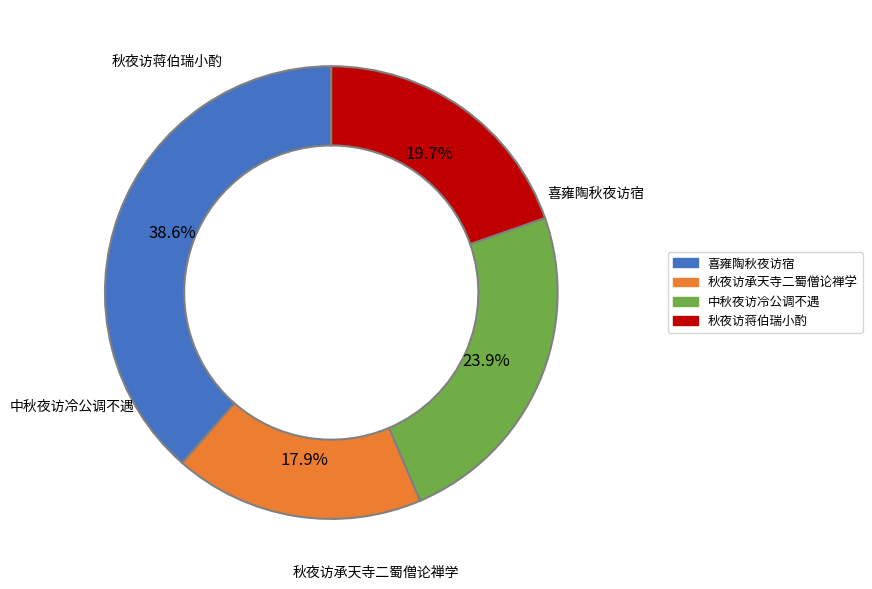

Is there a majority slice in this chart?

No